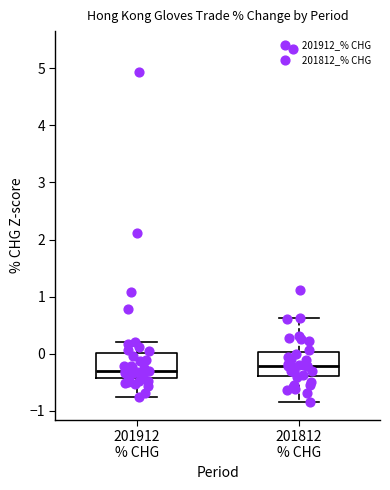

Which box has the highest median line?

201812 % CHG